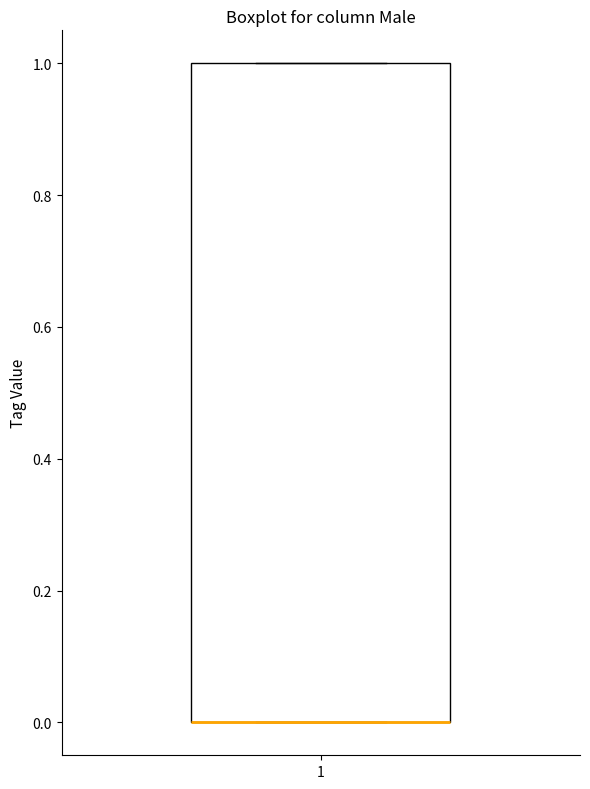

Read this box plot against the y-axis: the position of the median line, the range covered by the box, and the ends of both whiskers. The values are not printed on the chart, so give them approximately, as read against the axis.

median 0 (drawn on the box's lower edge), box 0 to 1, whiskers 0 to 1